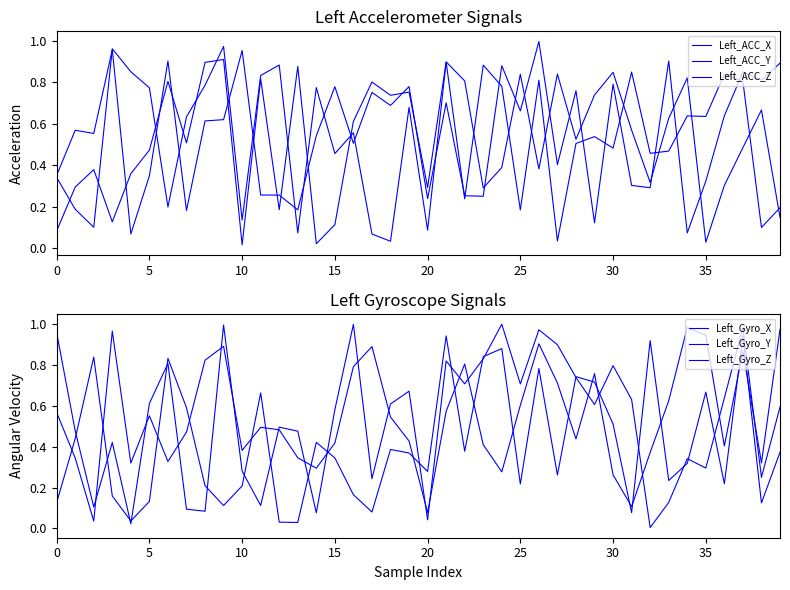

Rank the series at 20 from lowest to highest value.

Left_Gyro_X, Left_Gyro_Y, Left_ACC_Y, Left_Gyro_Z, Left_ACC_X, Left_ACC_Z